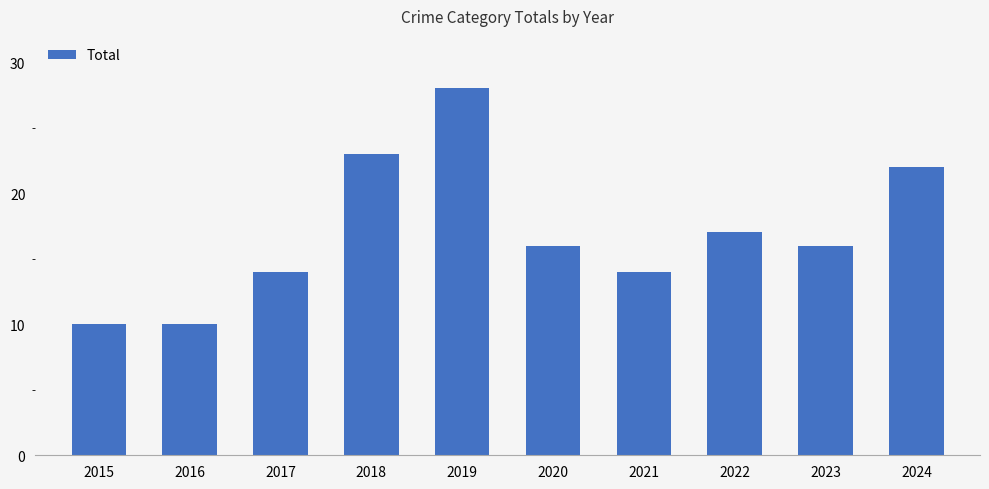

True or false: the data shows 10 at 2016.

True